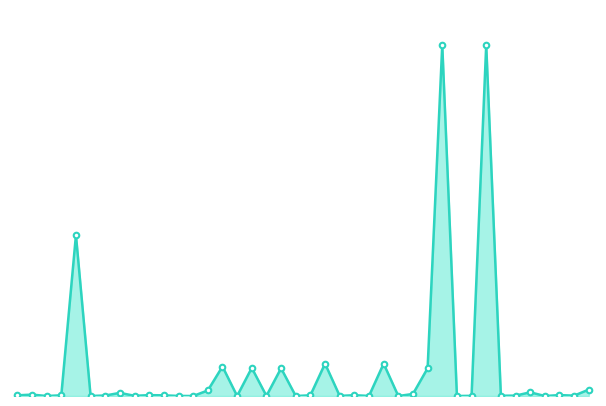

Does the chart have visible grid lines?

No